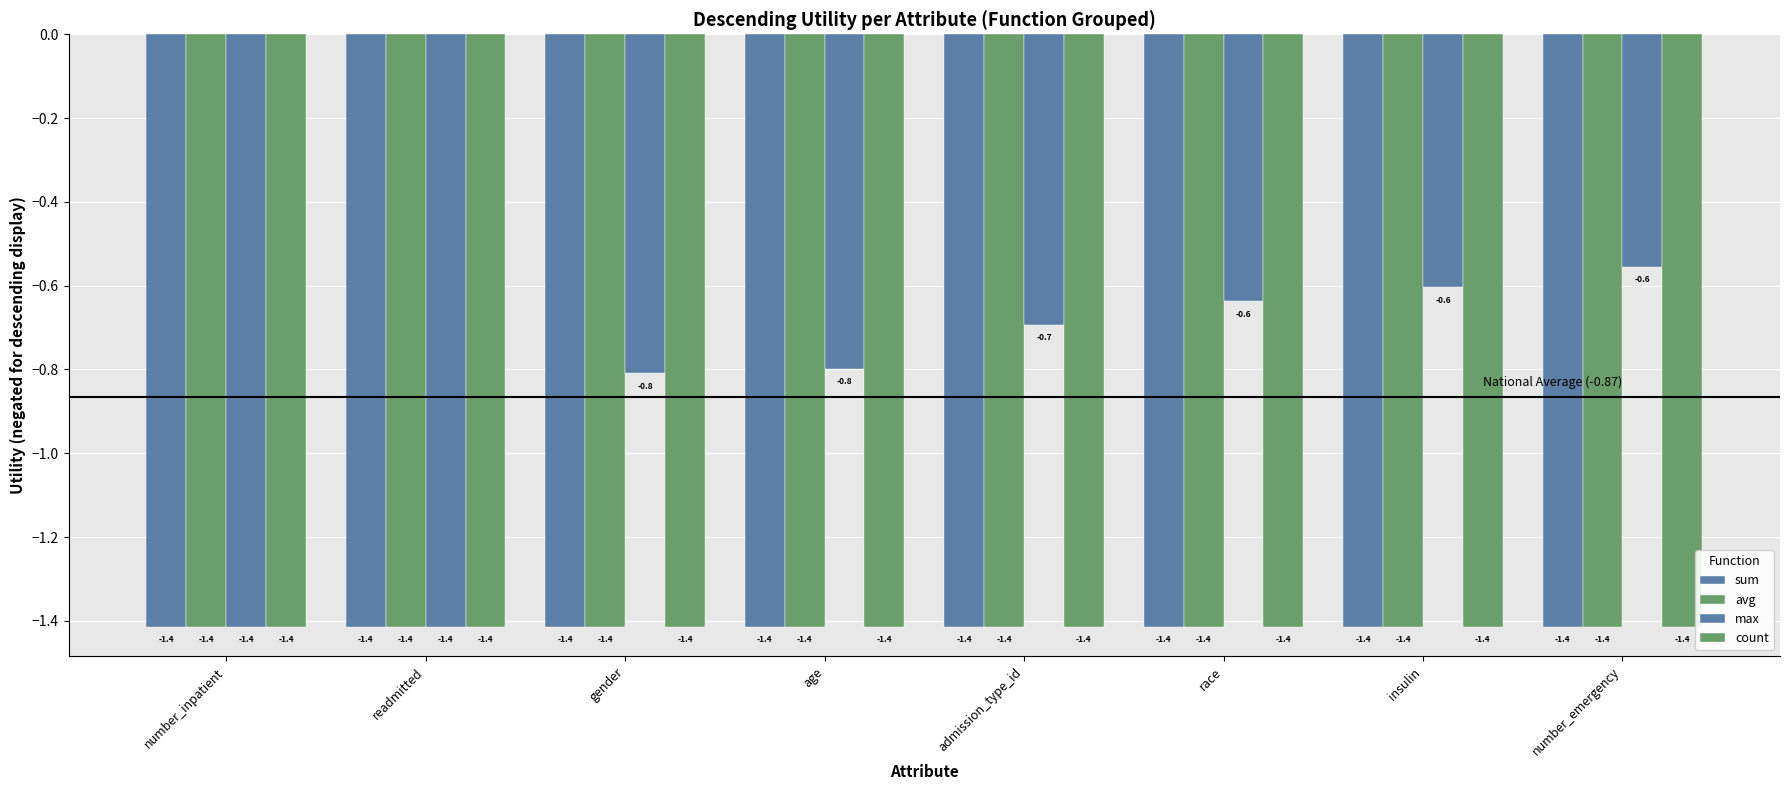

What is the label of the 4th bar from the left?

age